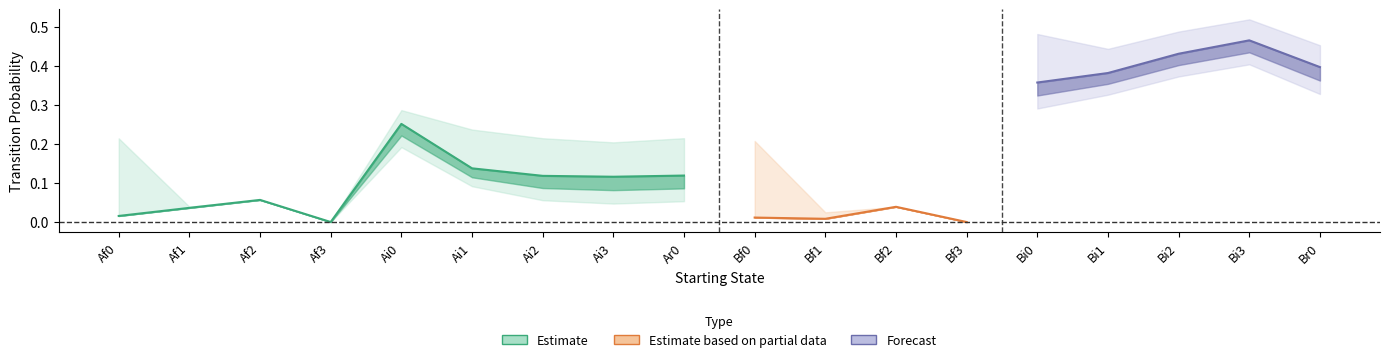

The value of Bf0 at Af2 is 0.0. True or false?

True